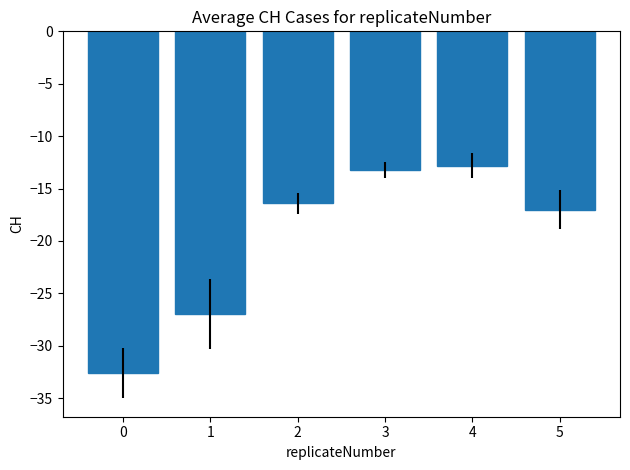

Reading left to right, transcribe all the data shown in this chart.

0=-32.6	1=-27.0	2=-16.4	3=-13.2	4=-12.8	5=-17.0